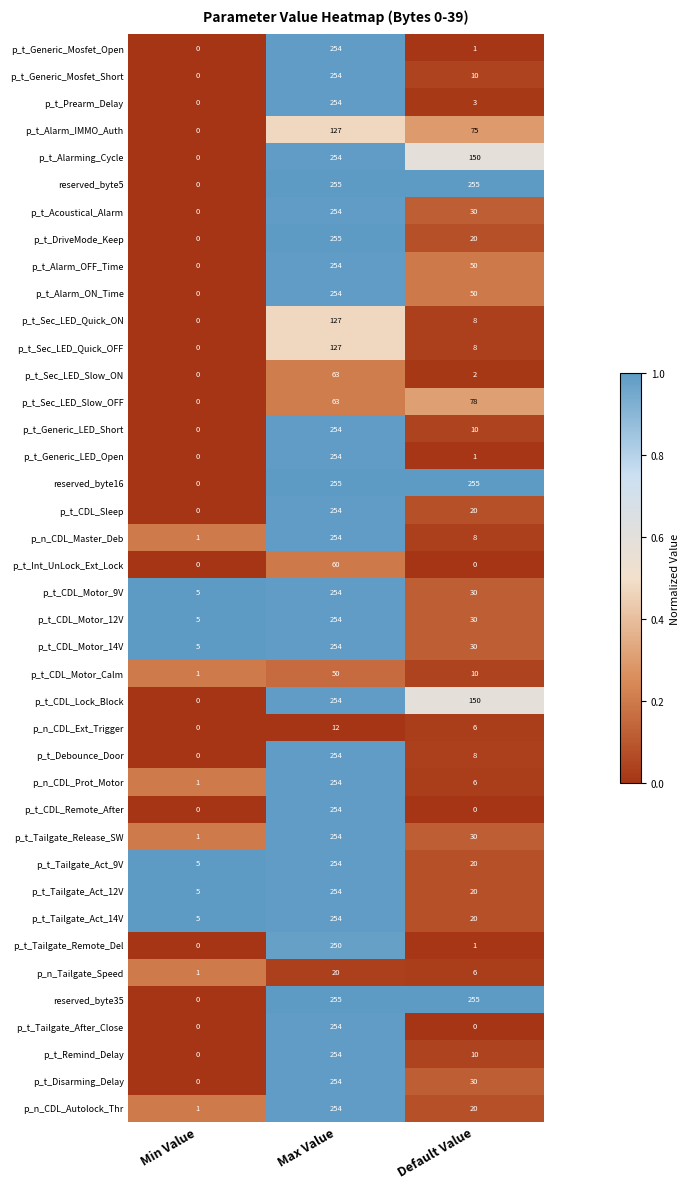

Read the p_t_Alarm_OFF_Time value at Max Value, to the nearest 50.

250